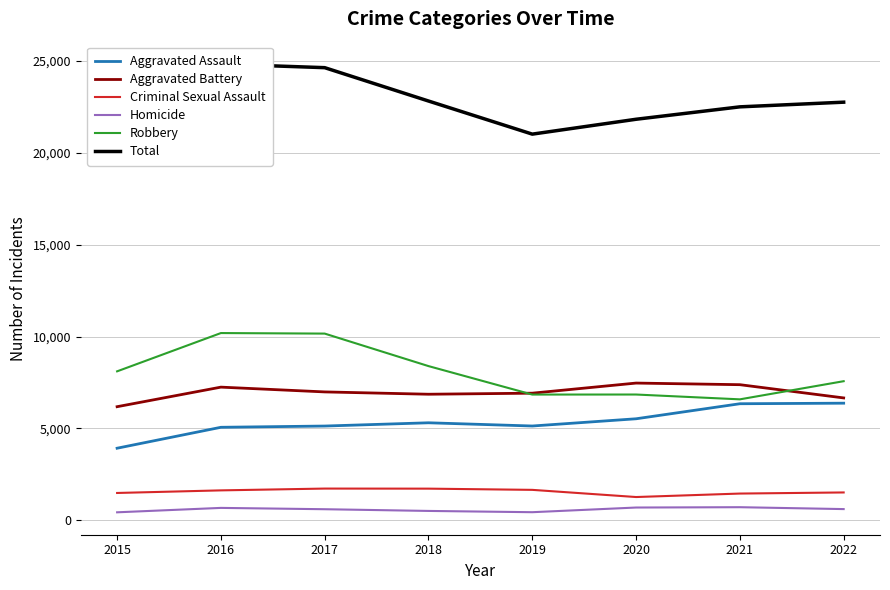

At which category does Total reach its first local valley?

2019